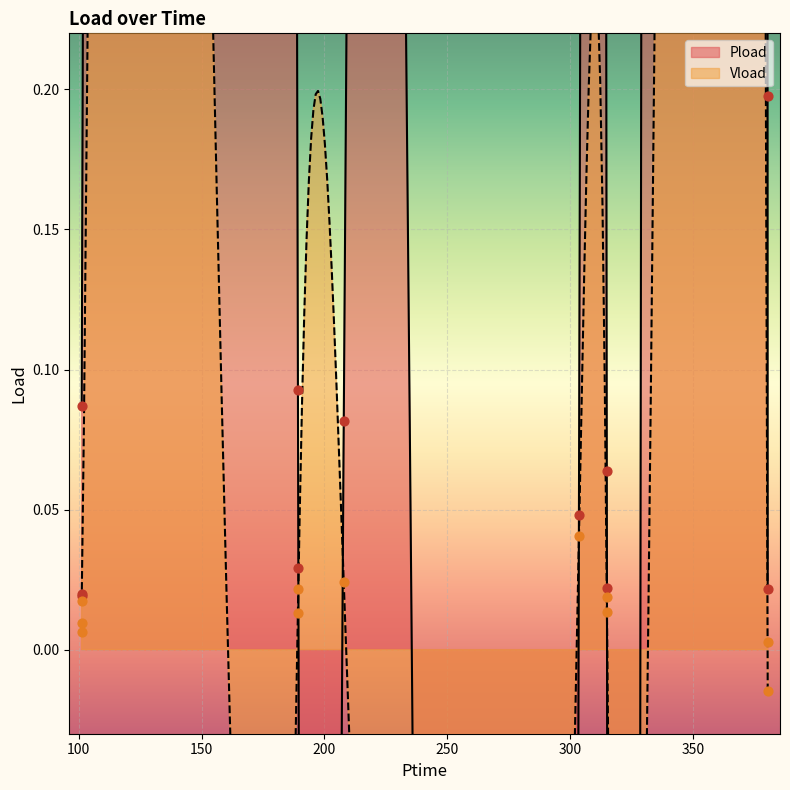

What are all the series names shown in the legend?

Pload, Vload